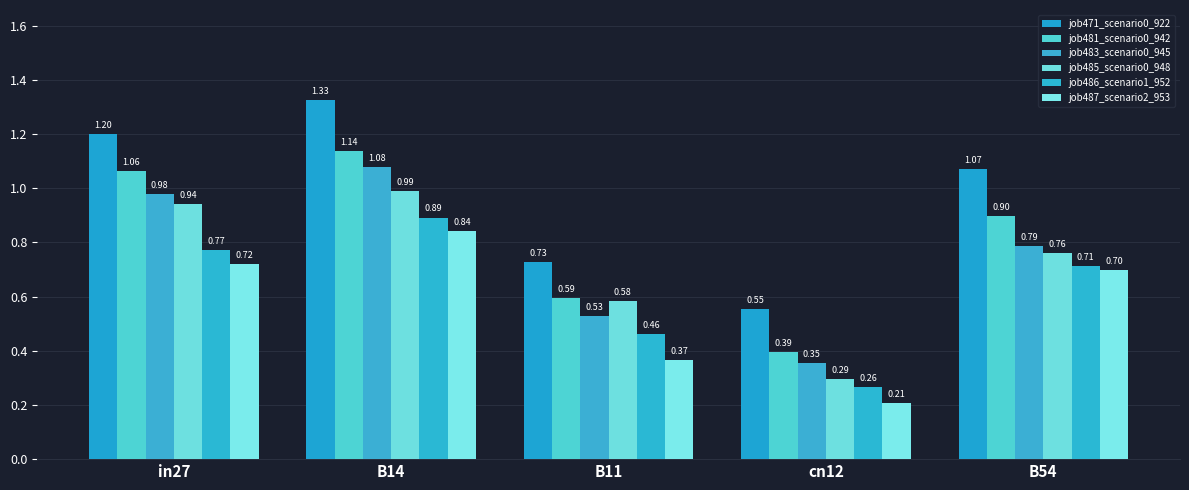

How many bars are there in each group?

6